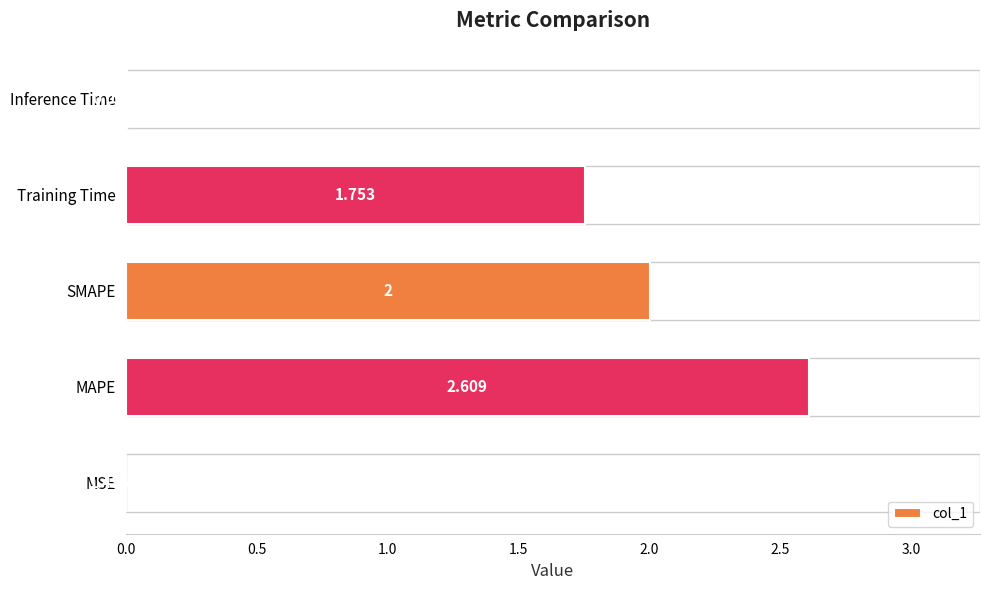

Where is the data nearest to the value 1?

Training Time